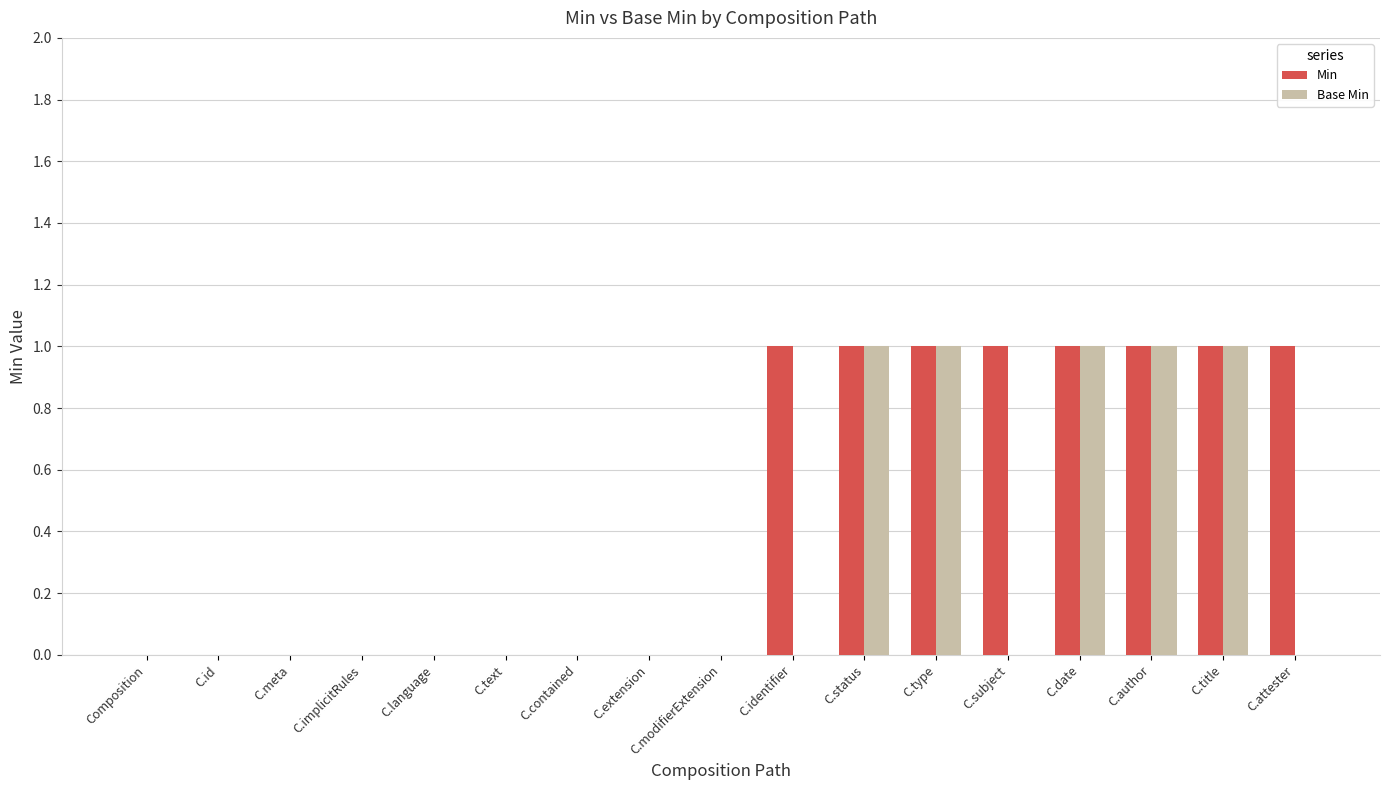

Which series has the largest total across all categories?

Min